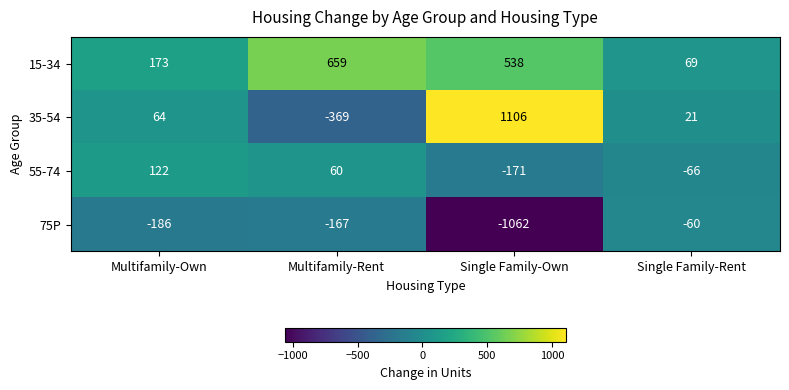

What is the difference between the 55-74 values at Single Family-Own and Multifamily-Rent?

231